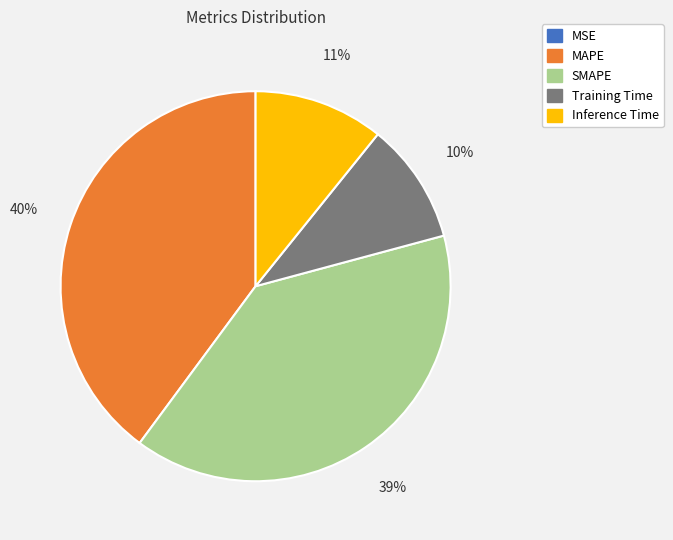

To the nearest percent, what is the average slice percentage?

20%